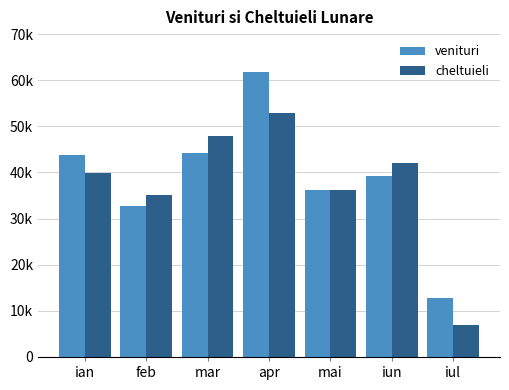

Which series changed the most between ian and iul?

cheltuieli